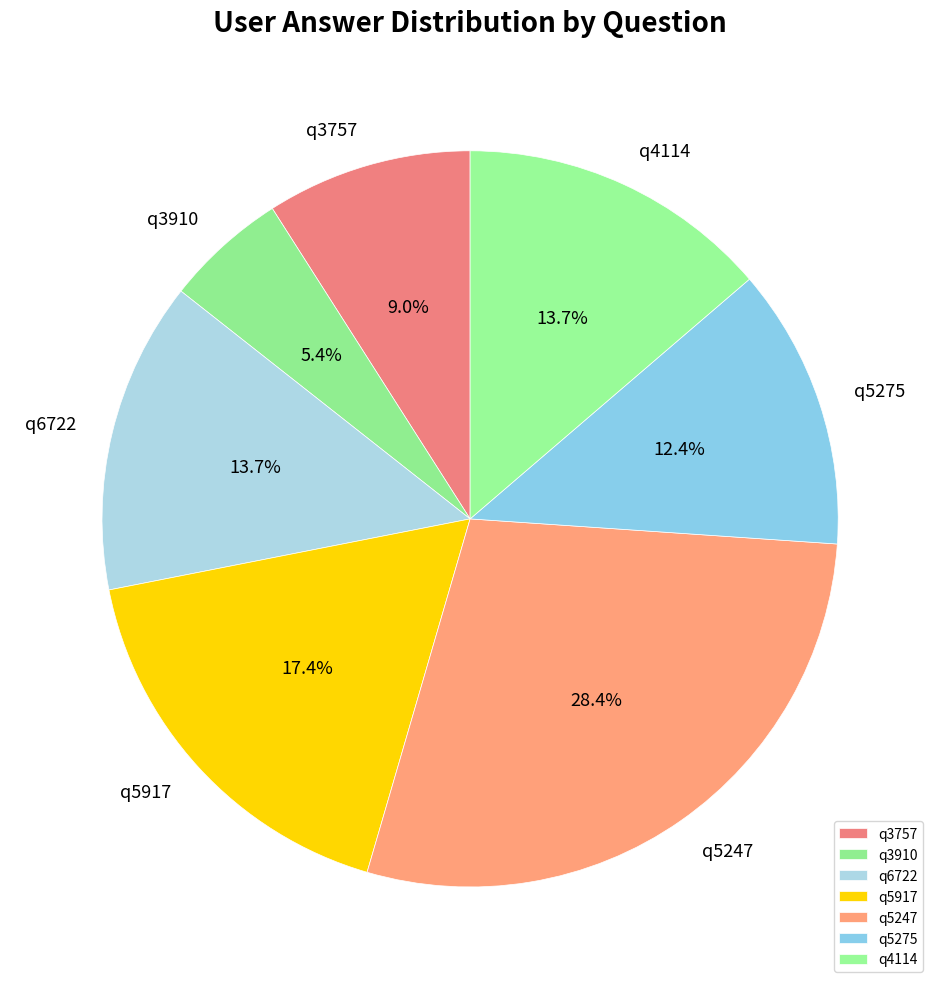

What is the total percentage of q5917 and q5275?

29.8%